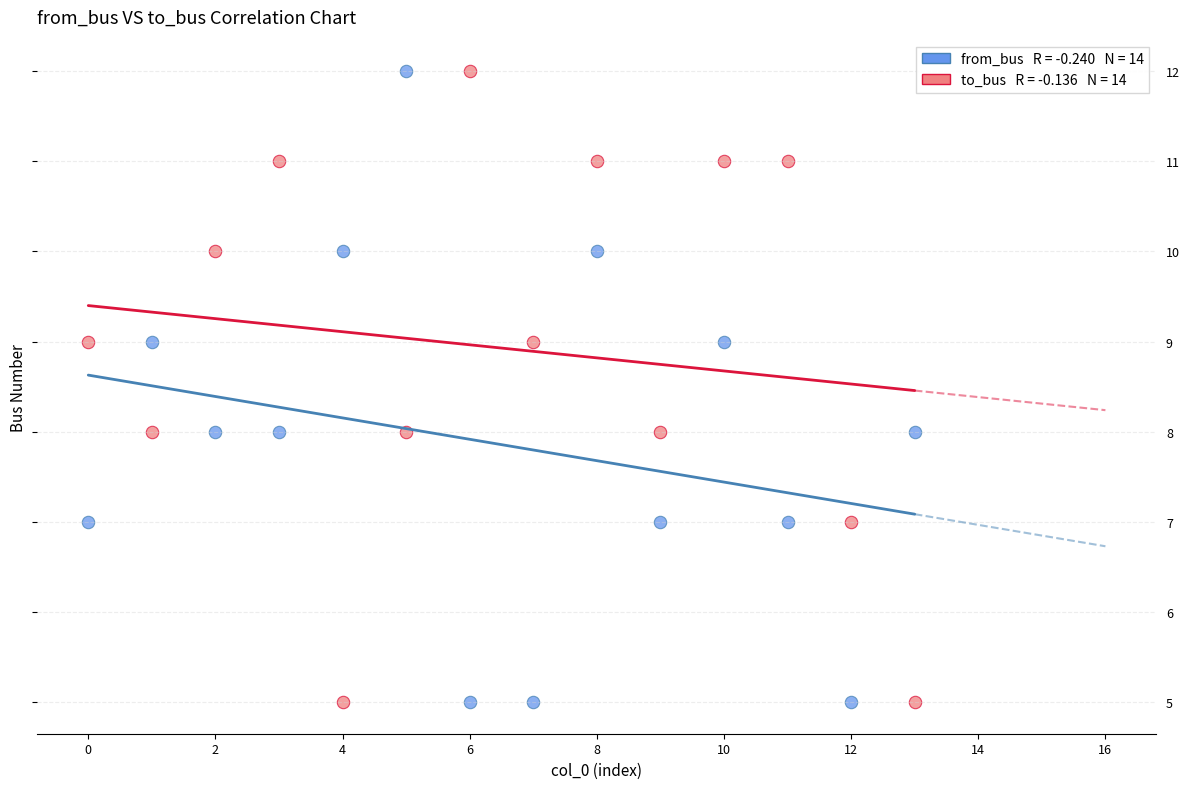

Across all data points, what is the range of Y values (max minus min)?

7